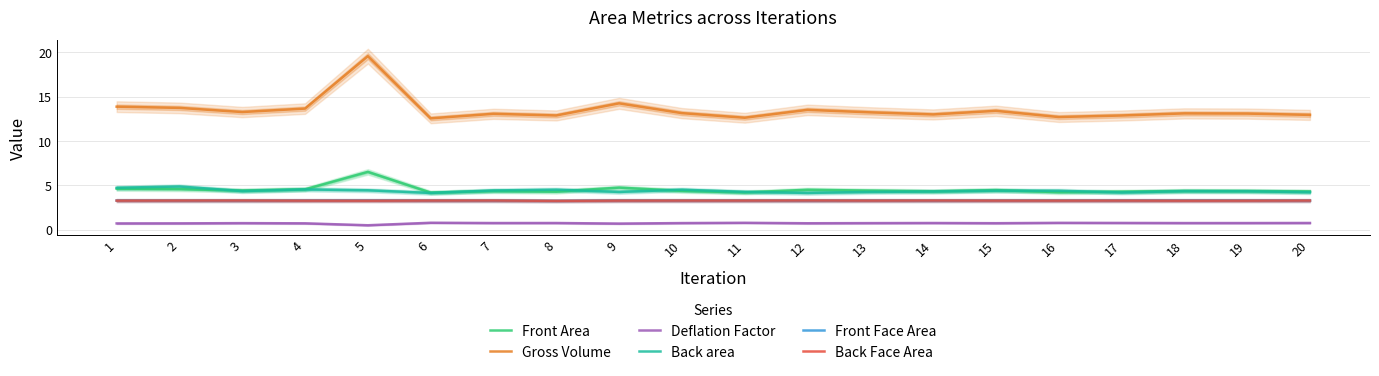

True or false: Front Face Area and Gross Volume cross at least once.

False